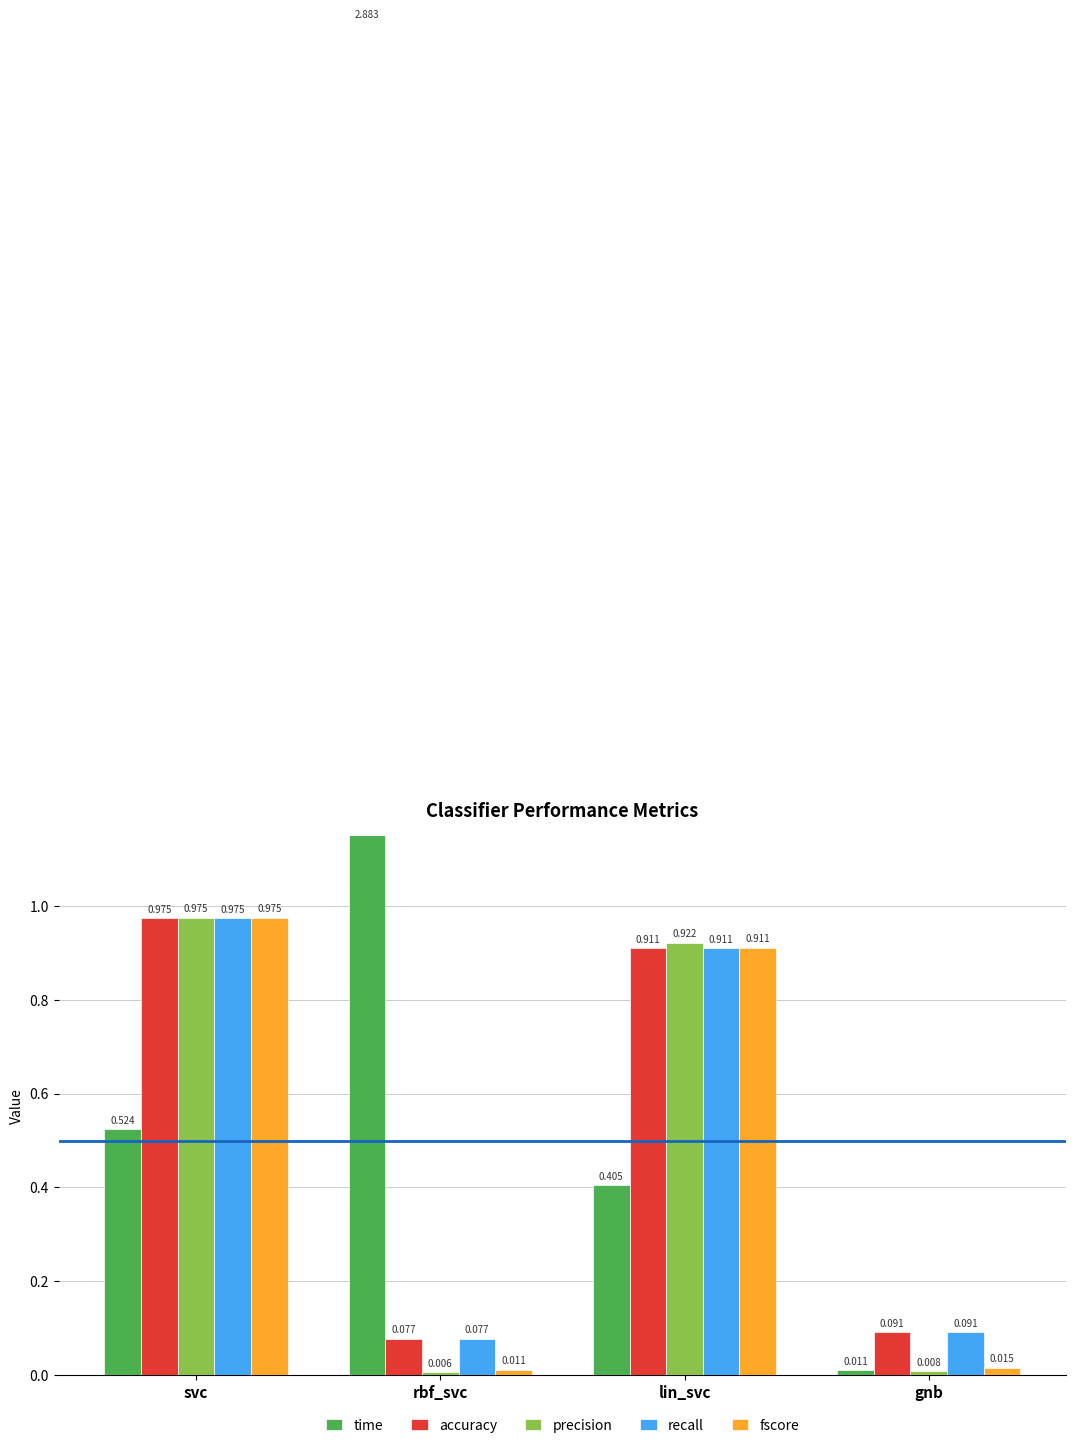

At which category is the sum across all series the highest?

svc